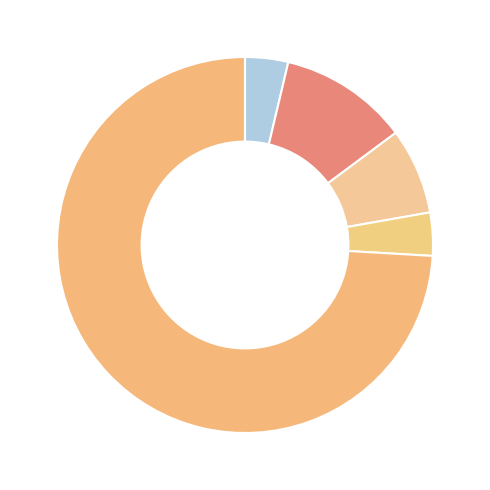

How many slices are in this pie chart?

5